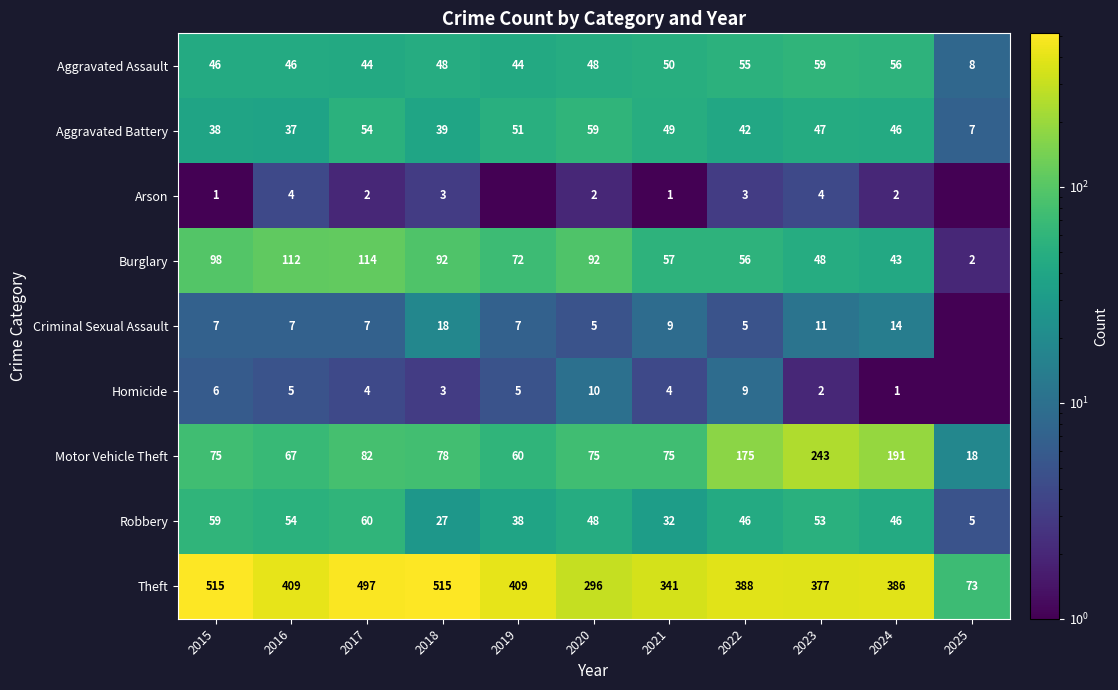

At which category does the chart reach its minimum across all series?

2019